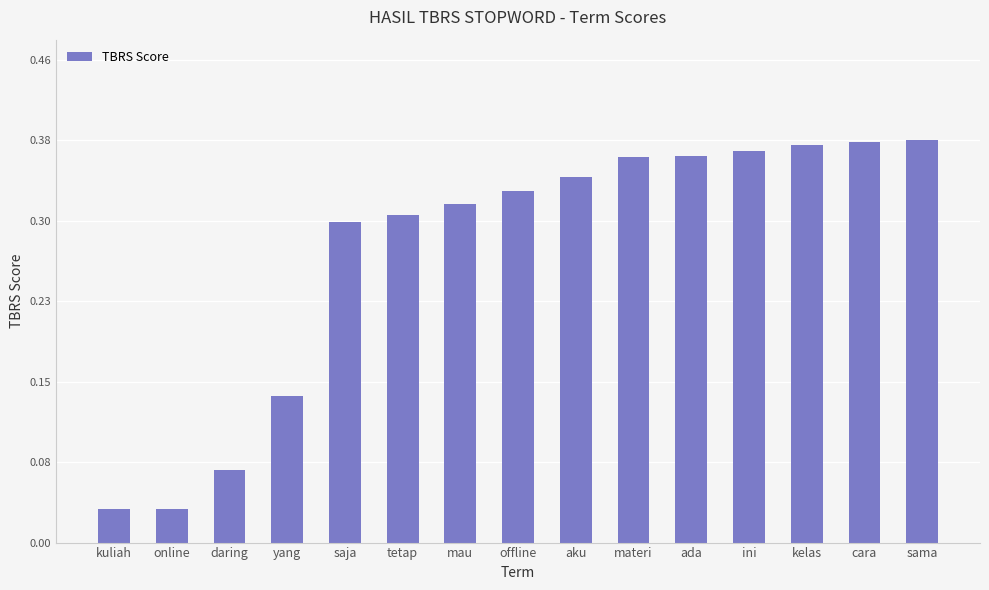

What is the label of the 14th bar from the right?

online